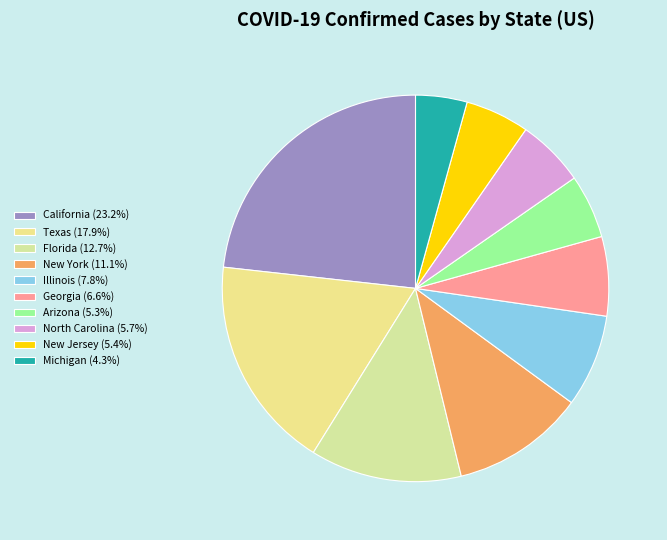

To the nearest percent, what percentage of the pie is California?

23%